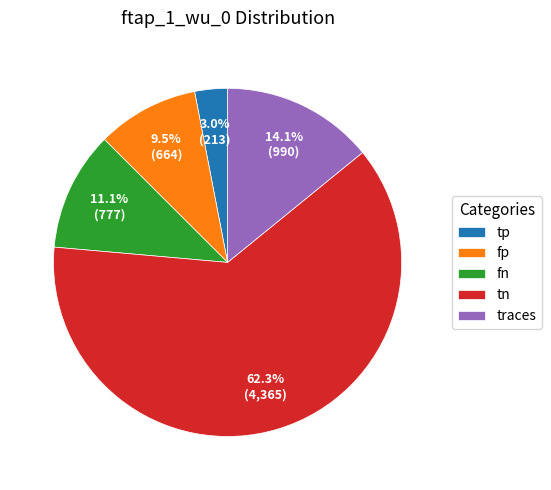

To the nearest percent, what is the average slice percentage?

20%